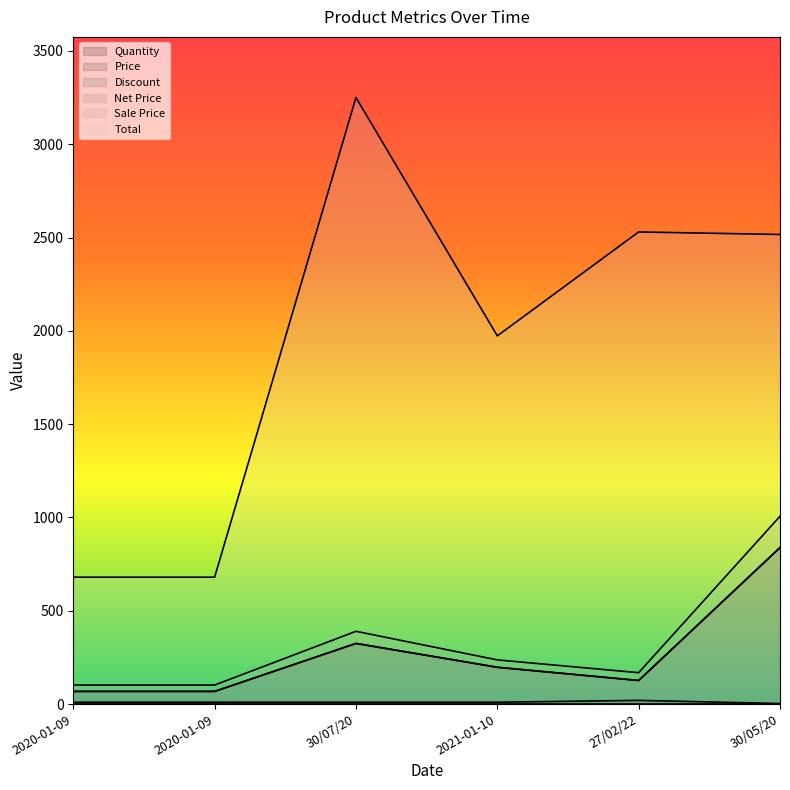

Where is Price nearest to the value 453?

30/07/20